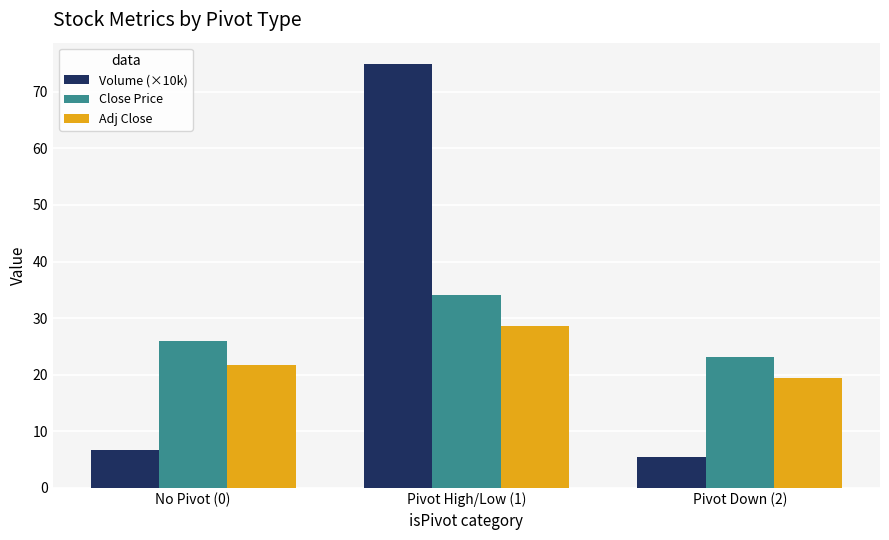

What is the difference between the highest and lowest values at No Pivot (0)?

19.2